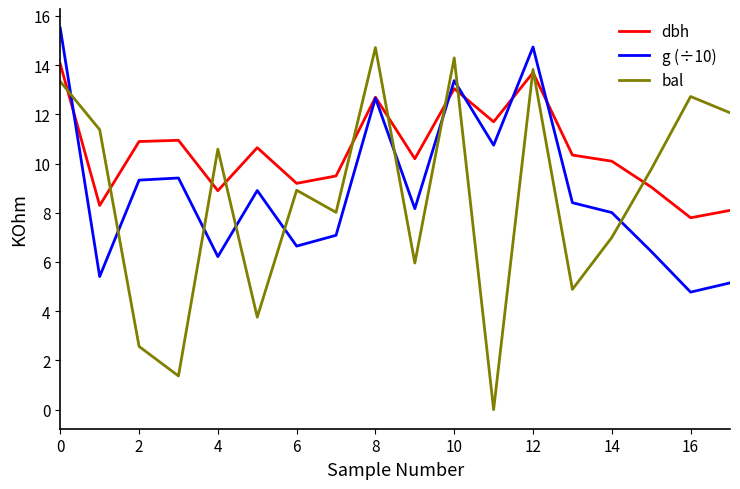

What is the maximum value for g (÷10)?

15.5